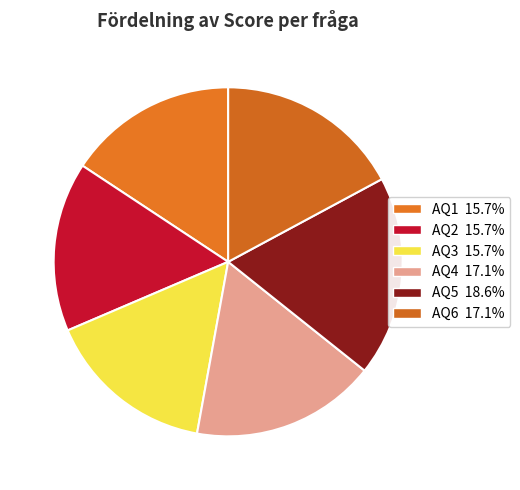

How much of the chart is everything except AQ2?

84.3%